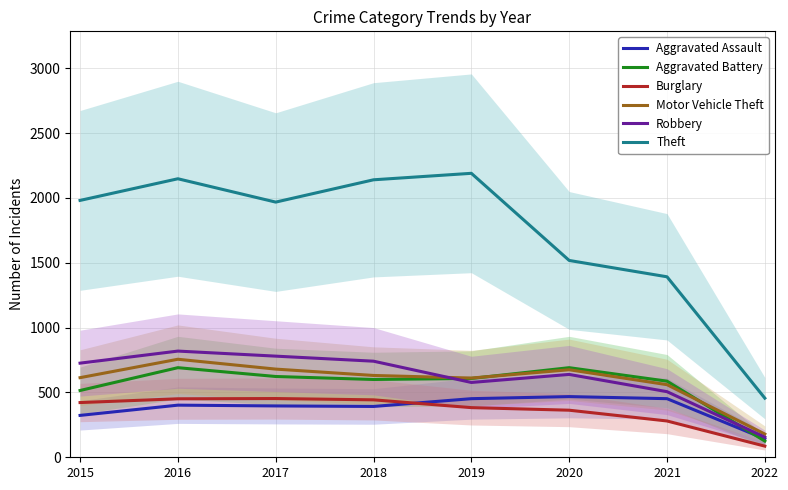

At 2015, list the series in order from smallest to largest.

Aggravated Assault, Burglary, Aggravated Battery, Motor Vehicle Theft, Robbery, Theft